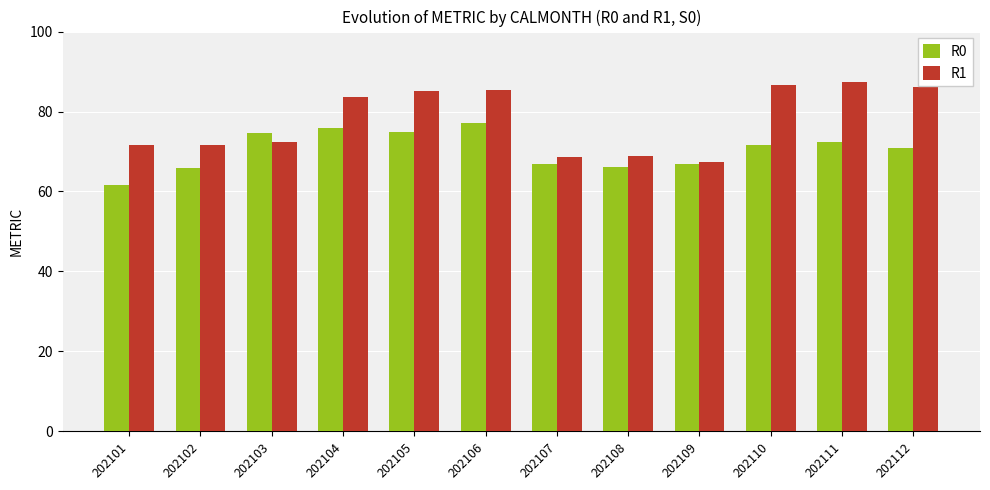

What is the value of the R0 bar at the 3rd from the left?

74.6